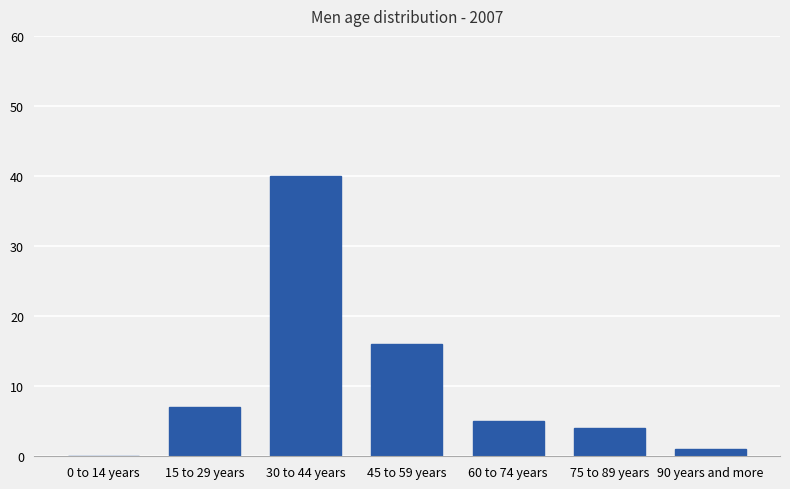

What is the change in value from 15 to 29 years to 60 to 74 years?

-2